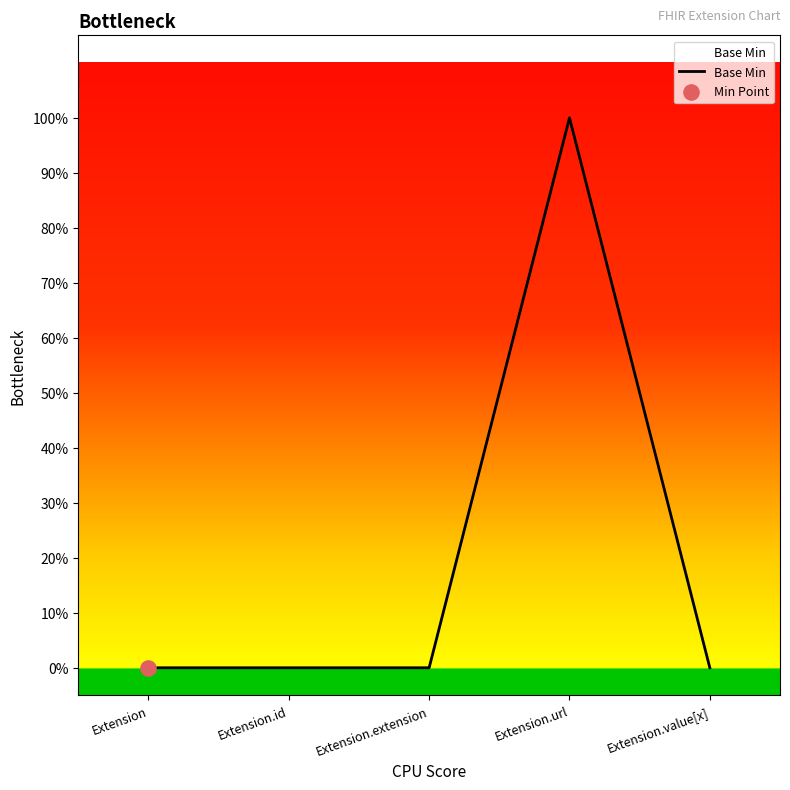

Which has a higher value, Extension.id or Extension.value[x]?

Extension.id